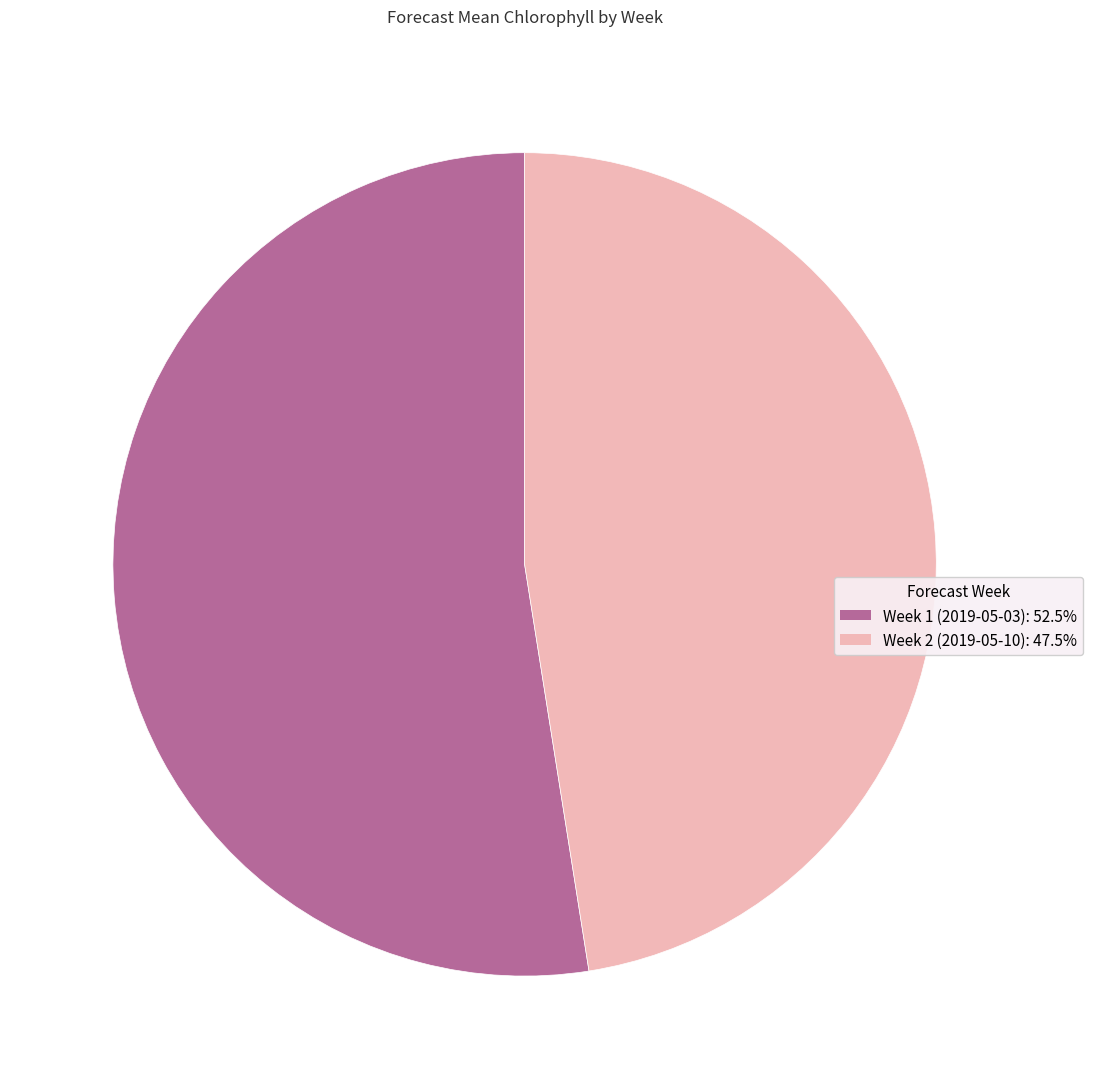

Which has a higher value, Week 1 (2019-05-03) or Week 2 (2019-05-10)?

Week 1 (2019-05-03)